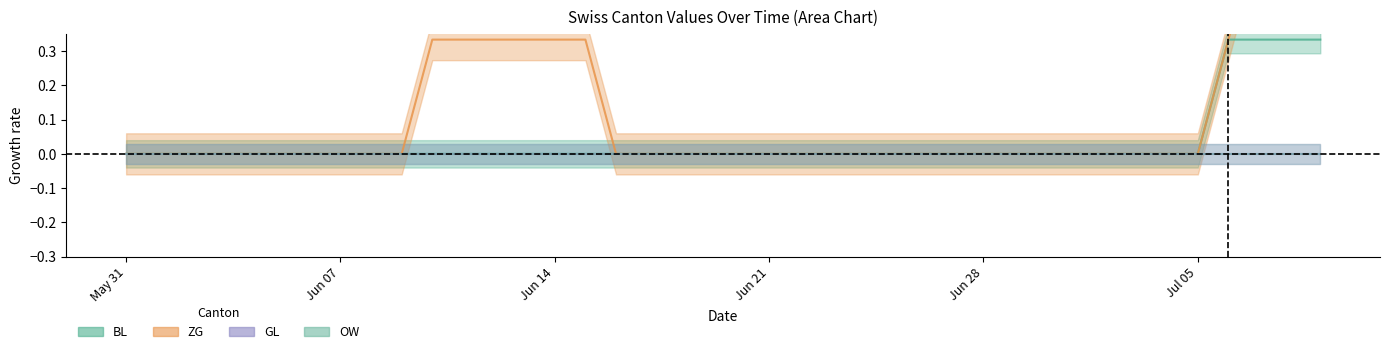

What is the average value of the ZG series?

0.1